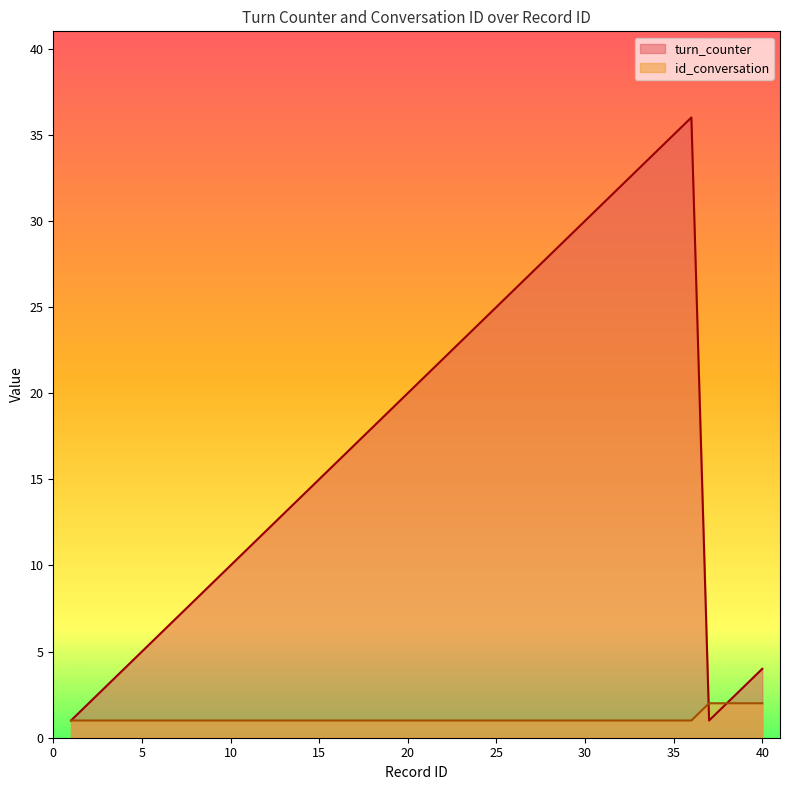

Does the chart have visible grid lines?

No